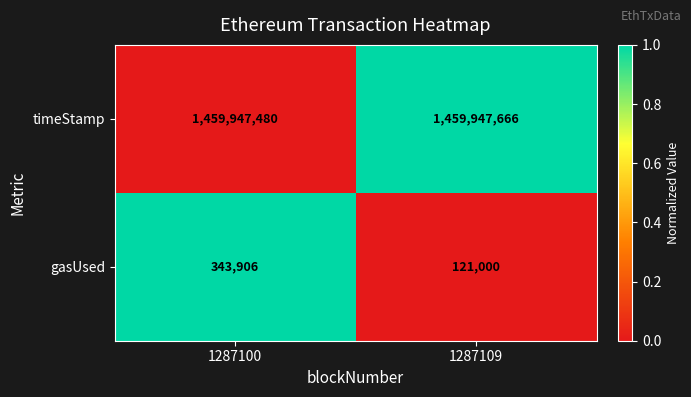

Rank the series at 1287100 from lowest to highest value.

gasUsed, timeStamp